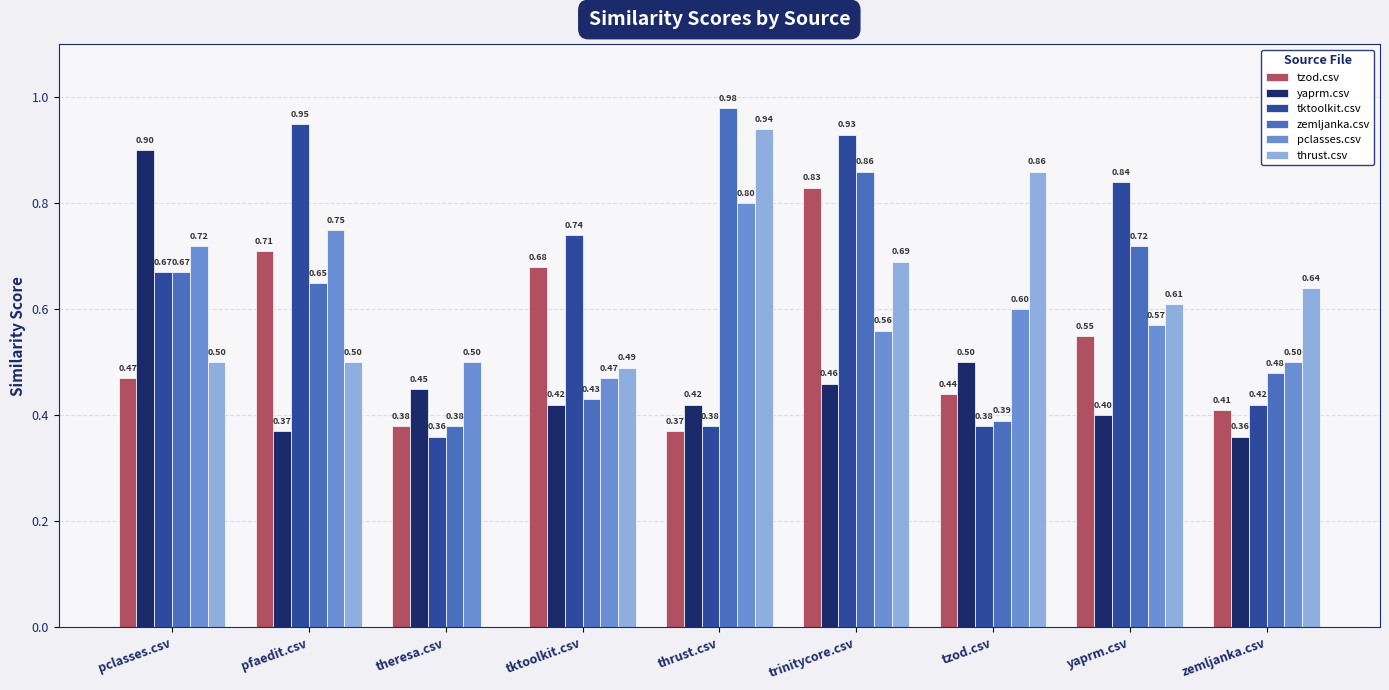

Does the chart contain stacked bars?

No